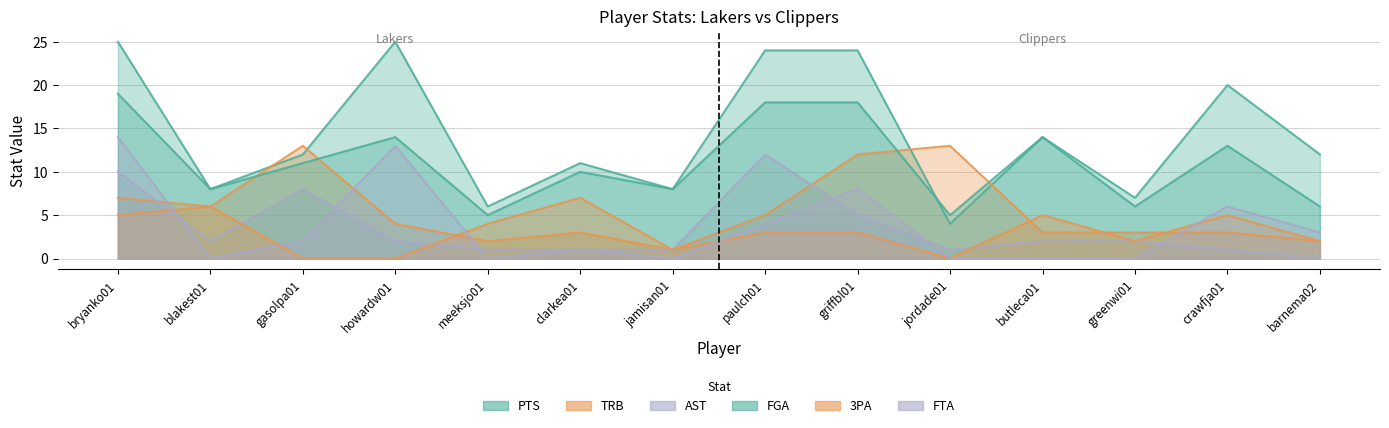

Which series has the largest range (max minus min)?

PTS